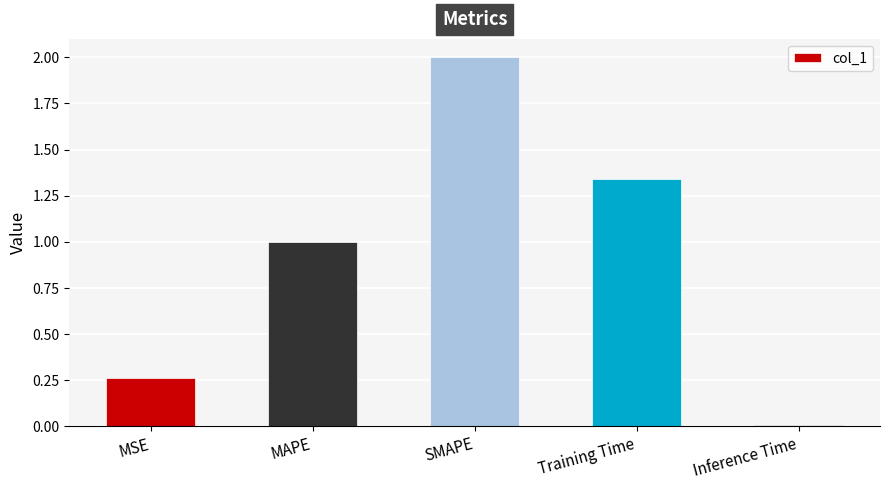

Rank the categories by value from lowest to highest.

Inference Time, MSE, MAPE, Training Time, SMAPE